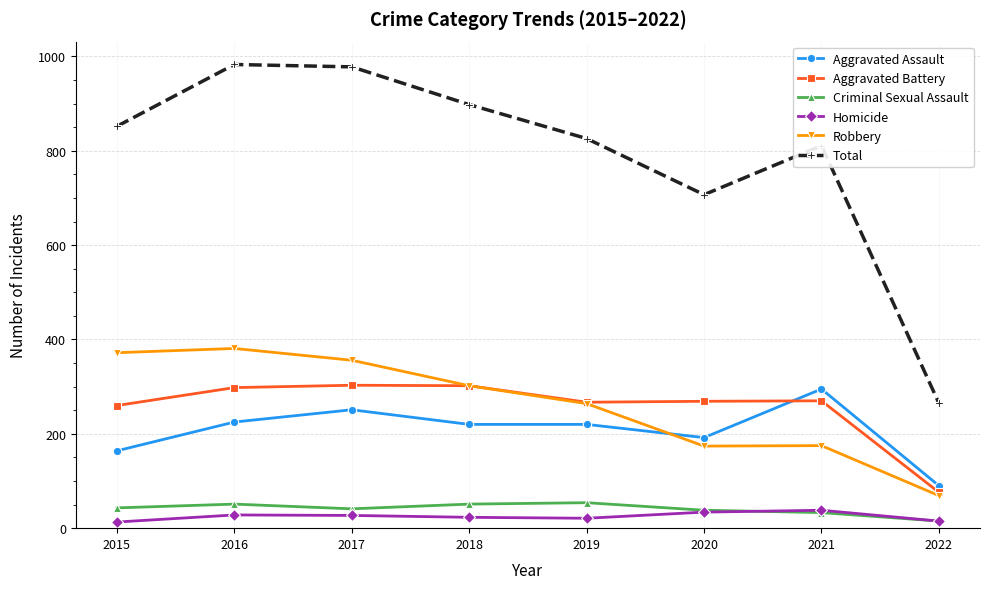

True or false: Homicide has more than 1 interior local peaks.

True